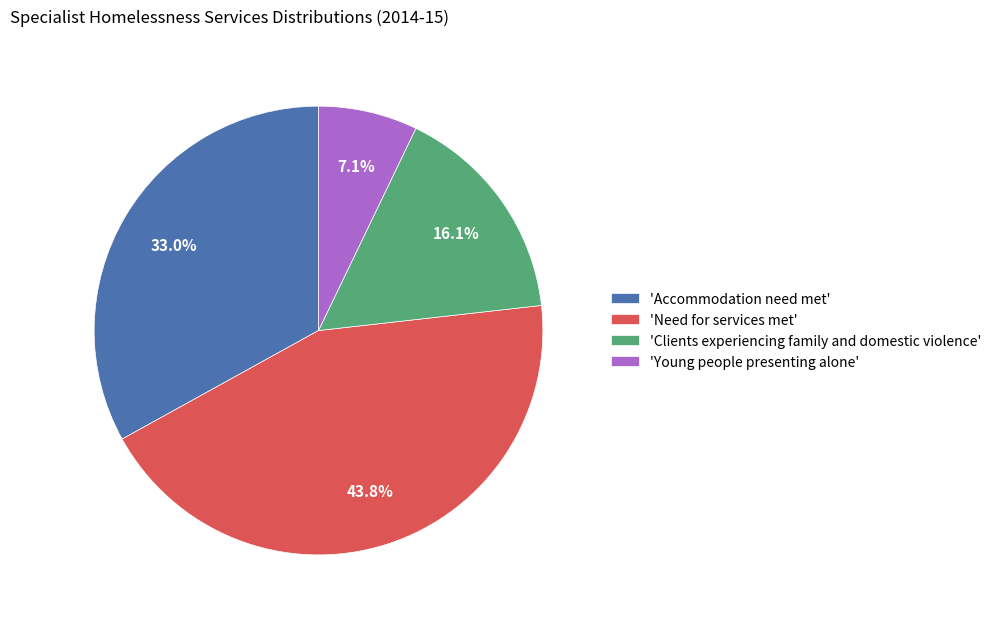

Which category has the biggest portion of the pie?

'Need for services met'